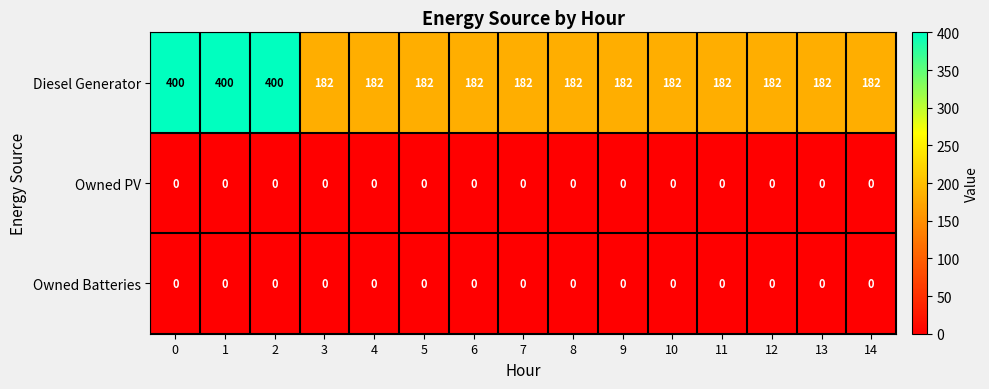

What is the spread (max minus min) of values at 2?

400